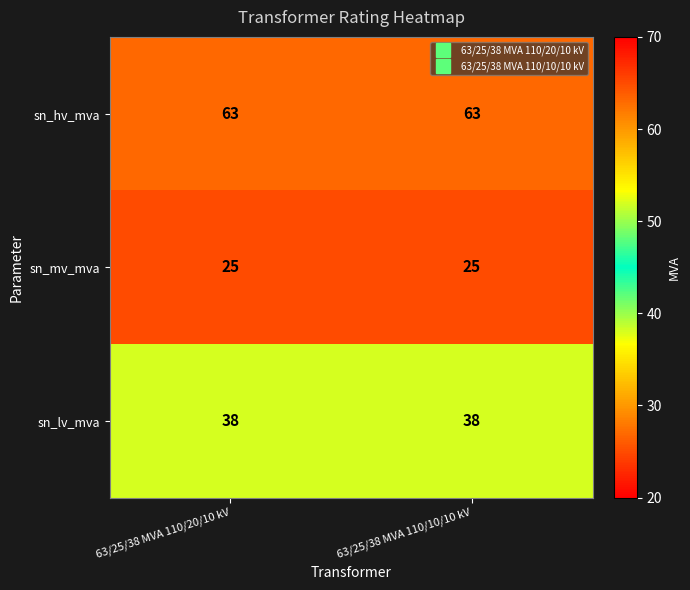

What is the minimum value shown in the chart?

25